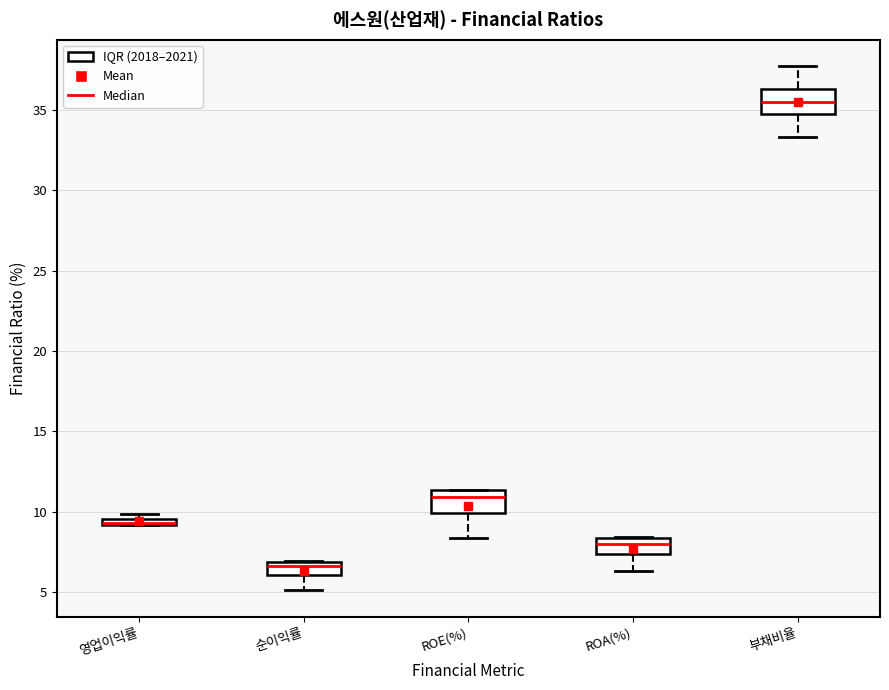

Where is the lower edge of the box for ROA(%) on the y-axis? The values are not printed on the chart, so give them approximately, as read against the axis.

7.5